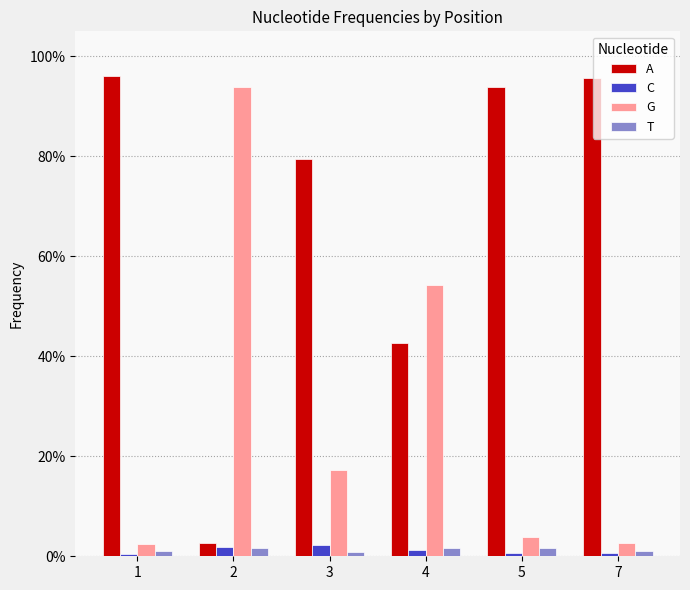

Are the bars grouped side by side (vs. stacked)?

Yes